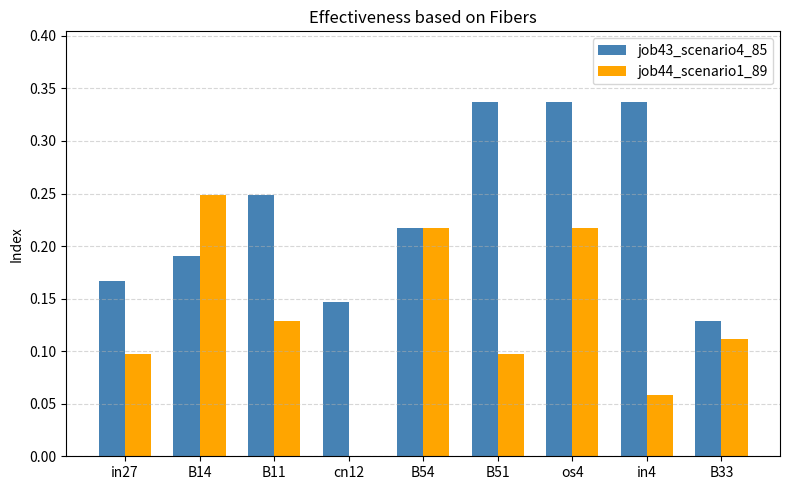

What is the total value across all series at os4?

0.6